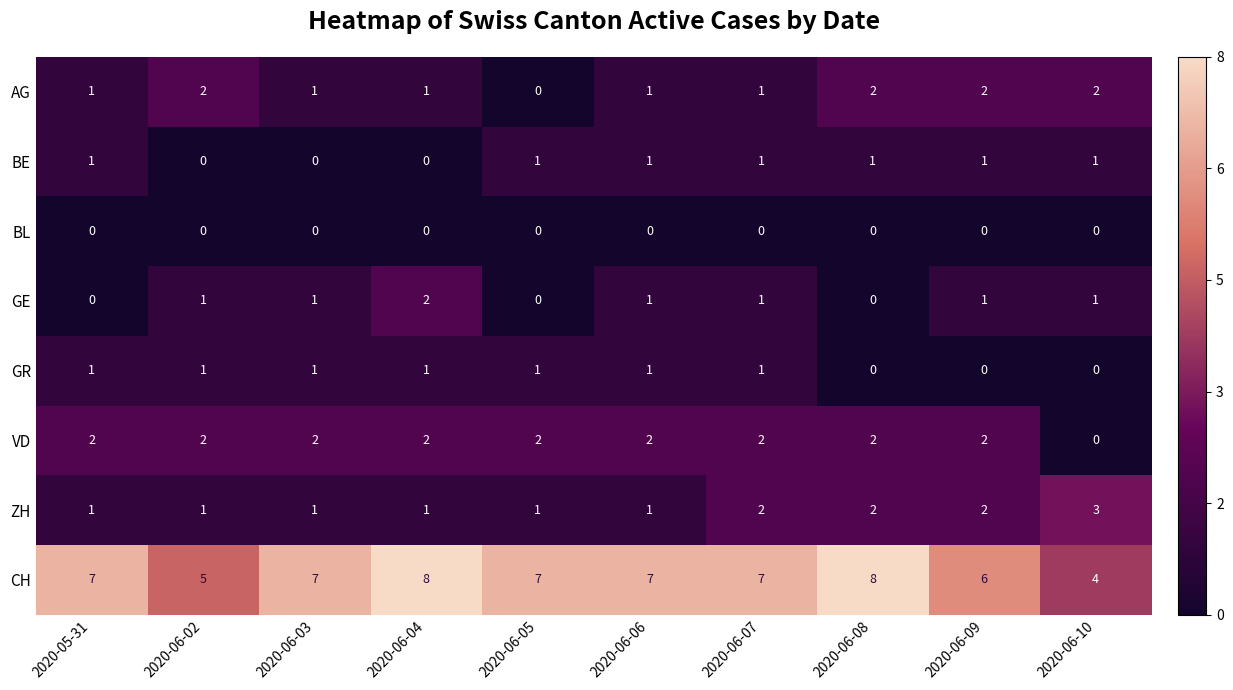

What is the total value across all series at 2020-05-31?

13